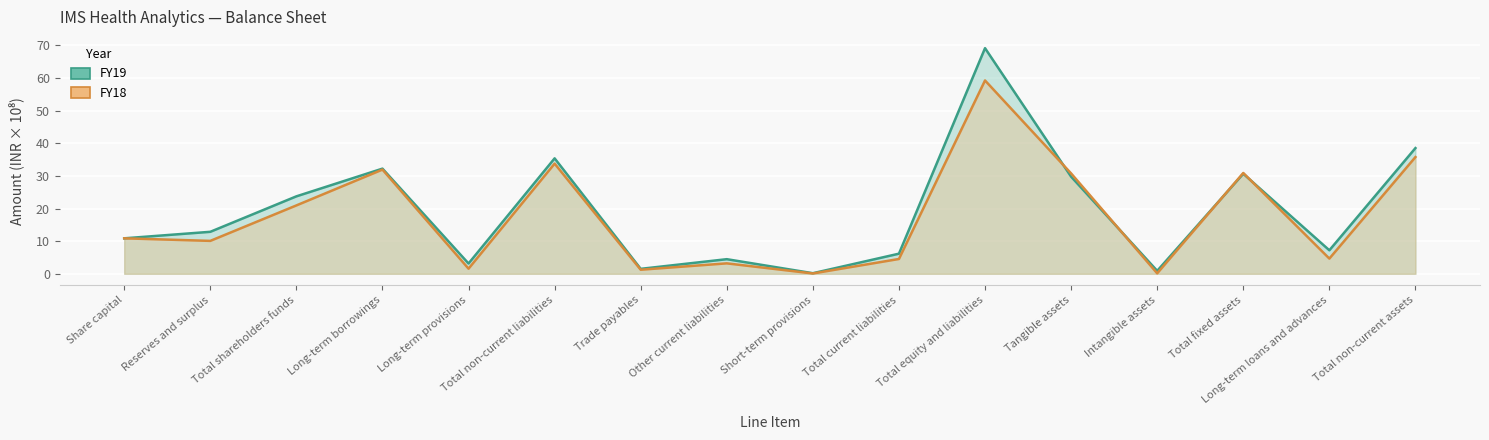

True or false: FY18 has a value of 15.2 at Share capital.

False